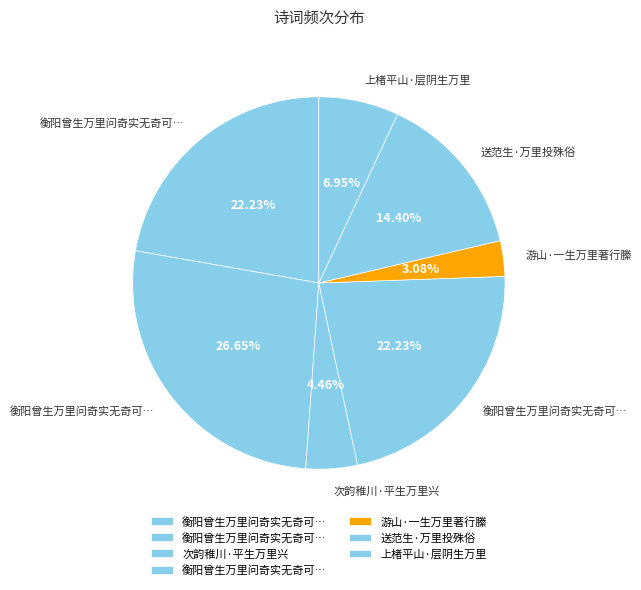

How many slices are in this pie chart?

7